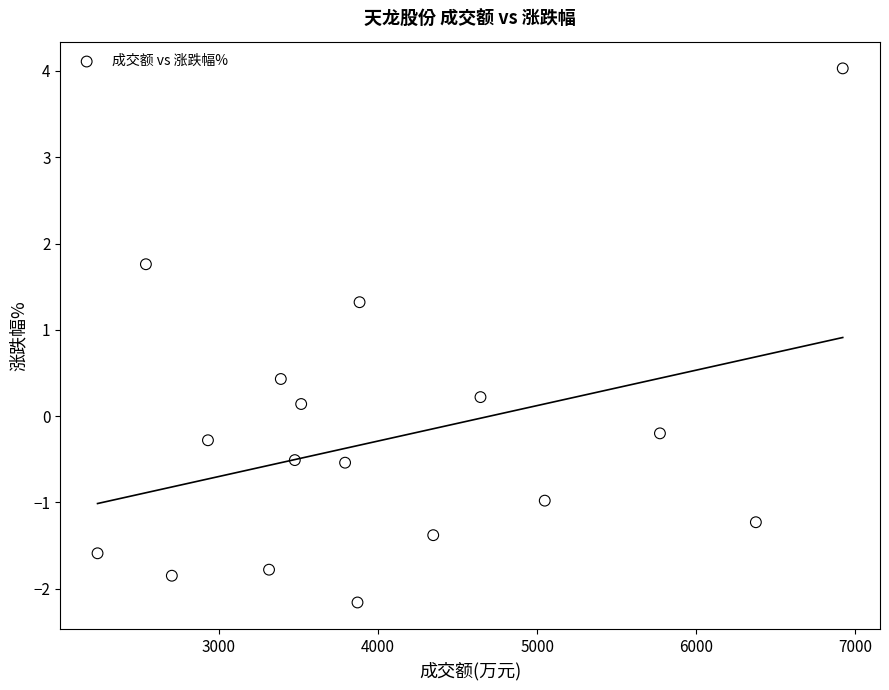

What is the range of X values (max minus min)?

4684.0